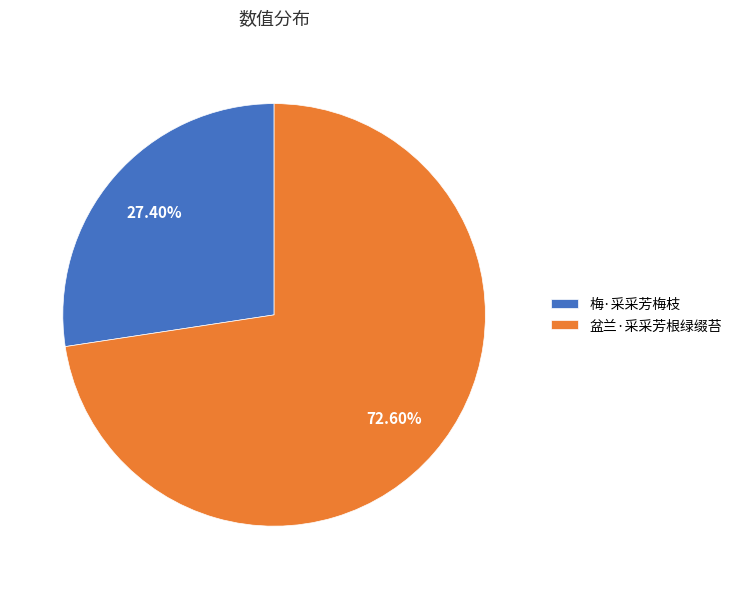

How many slices are in this pie chart?

2